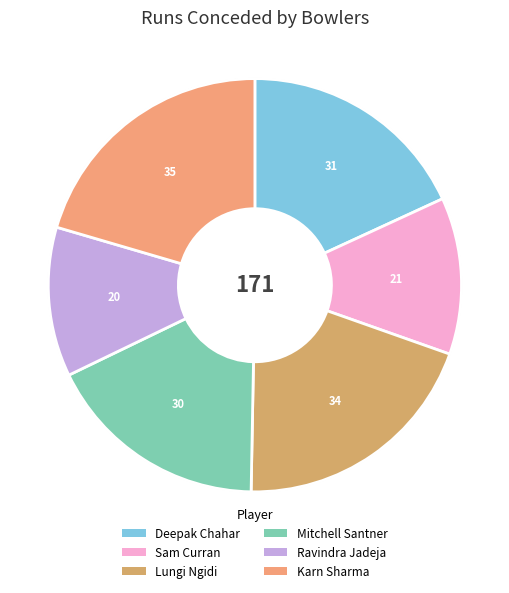

How many slices are in this pie chart?

6